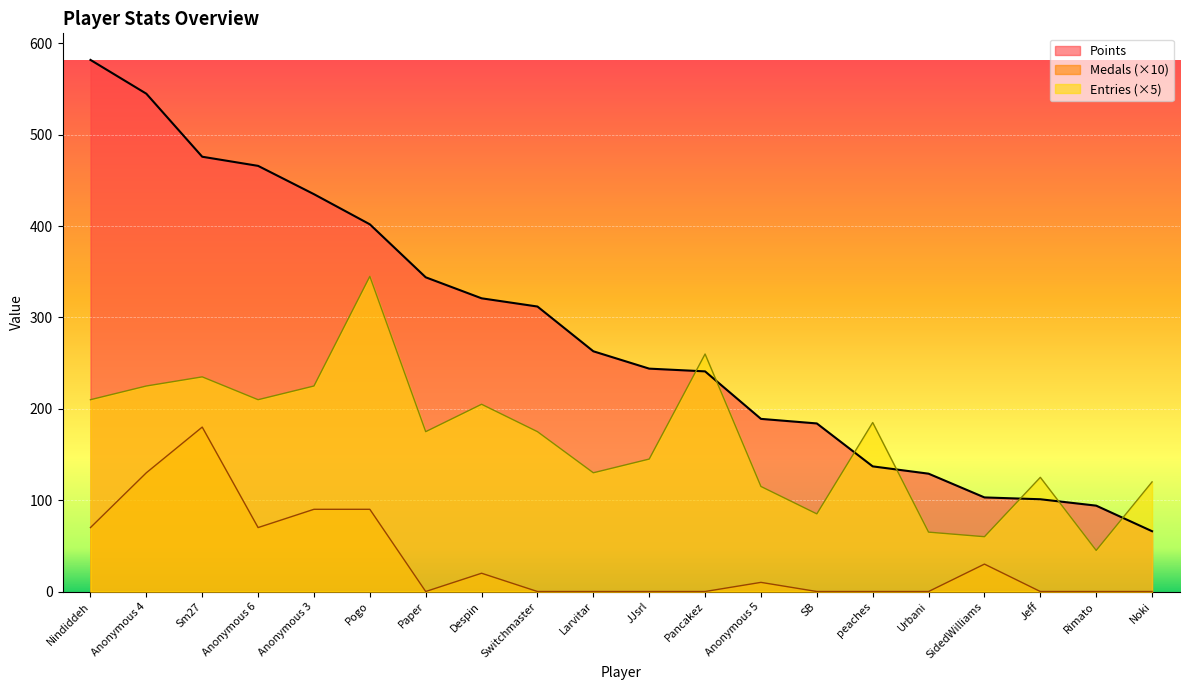

How many times do Points and Entries cross each other?

7